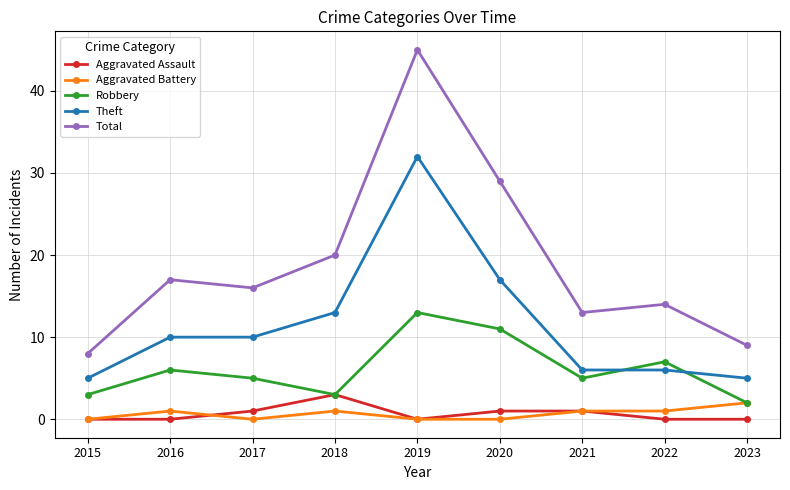

At which label is Total closest to 26?

2020